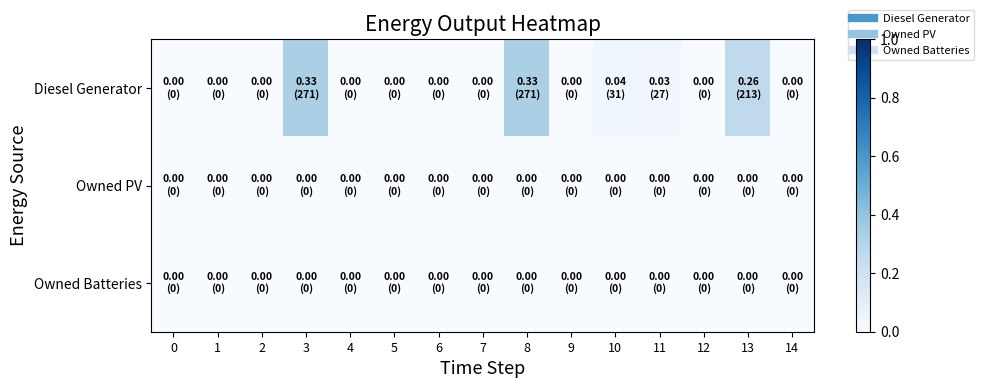

At 14, list the series in order from largest to smallest.

Diesel Generator, Owned PV, Owned Batteries